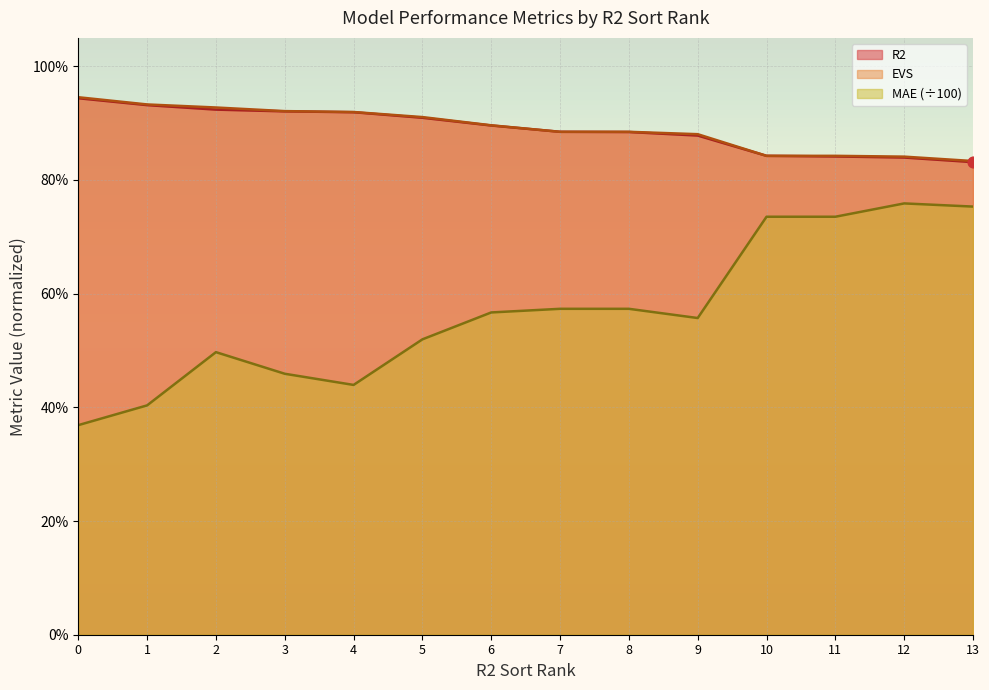

What is the total value across all series at 11?

2.4